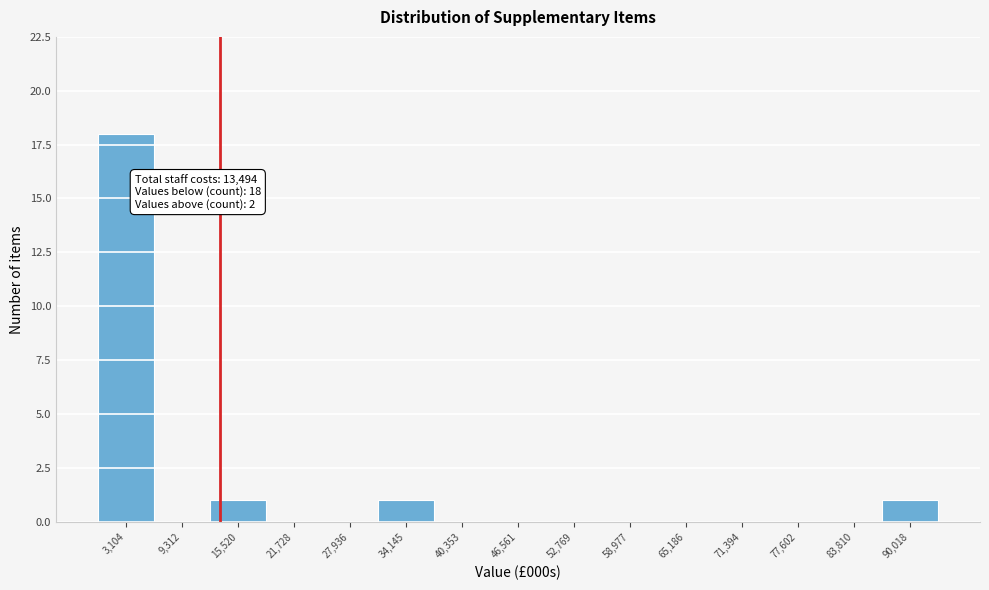

Which range on the x-axis has the tallest bar?

0 to 6000